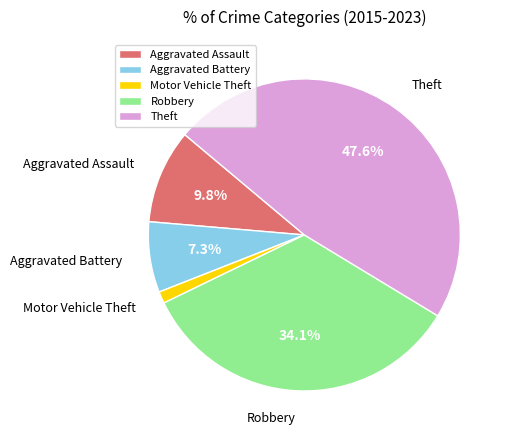

Rank the categories by value from lowest to highest.

Motor Vehicle Theft, Aggravated Battery, Aggravated Assault, Robbery, Theft